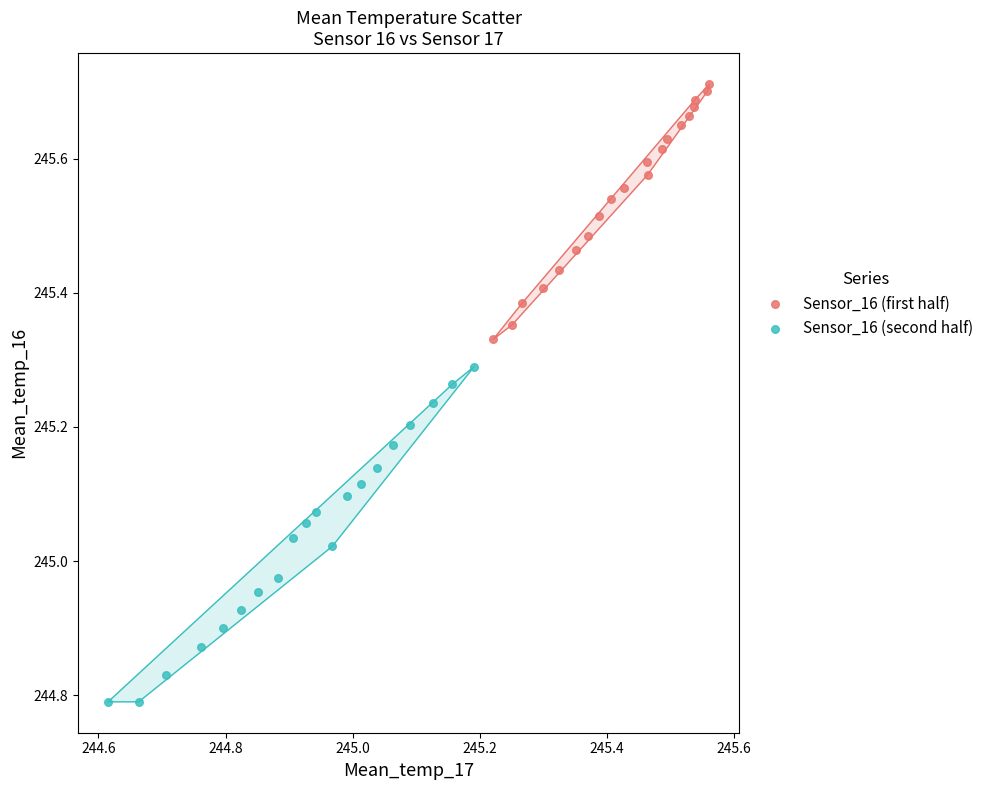

What are all the series names shown in the legend?

Sensor_16 (first half), Sensor_16 (second half)